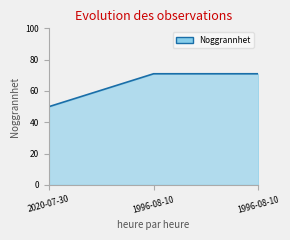

How many values are below 71?

1